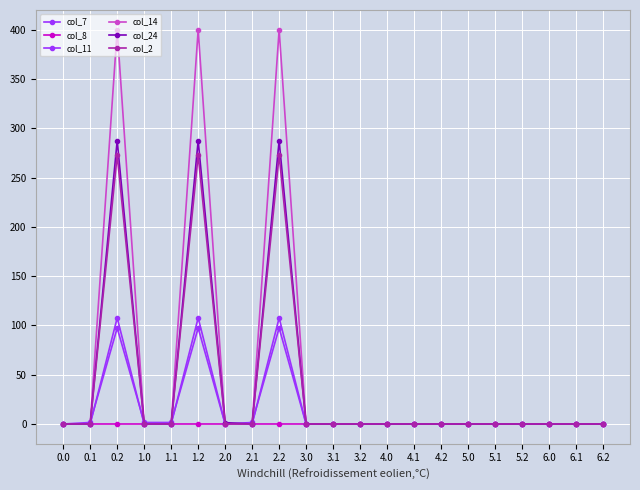

List the series in order of their peak value, lowest first.

col_8, col_7, col_11, col_2, col_24, col_14